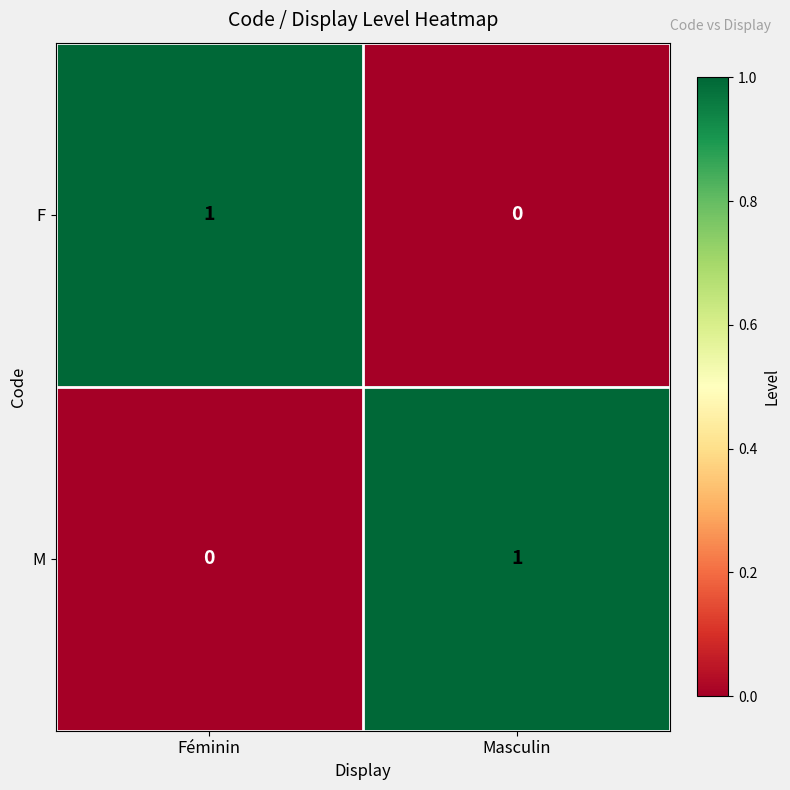

Count the number of categories in the chart.

2